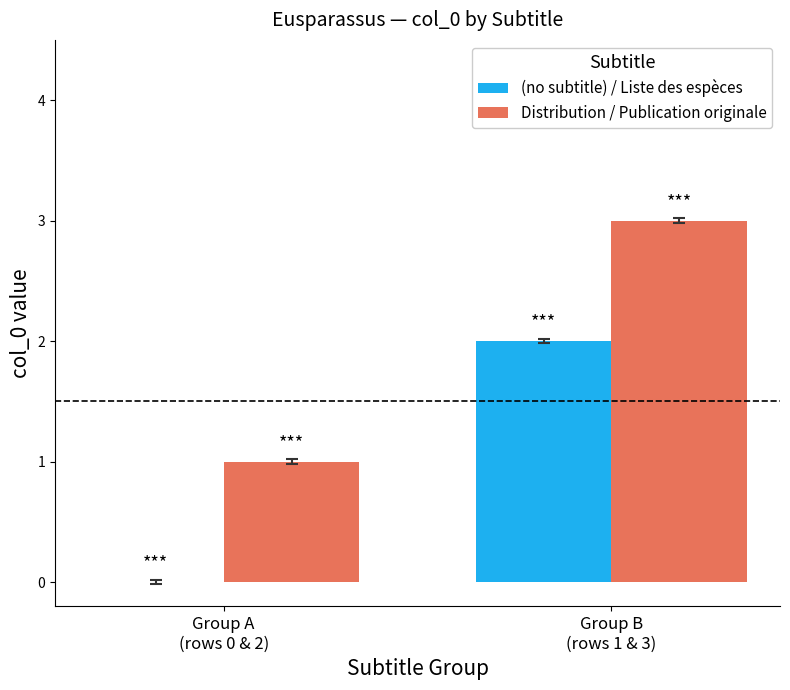

Count the number of categories in the chart.

2